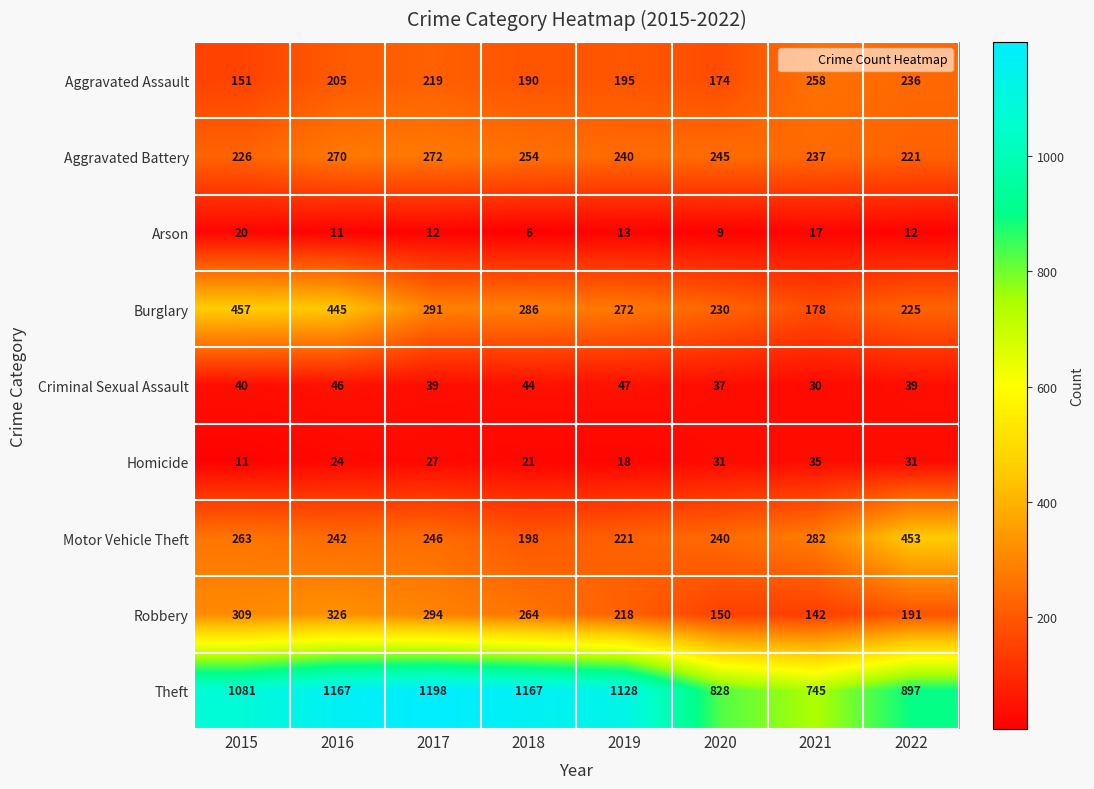

At which label does Aggravated Battery first exceed 245?

2016